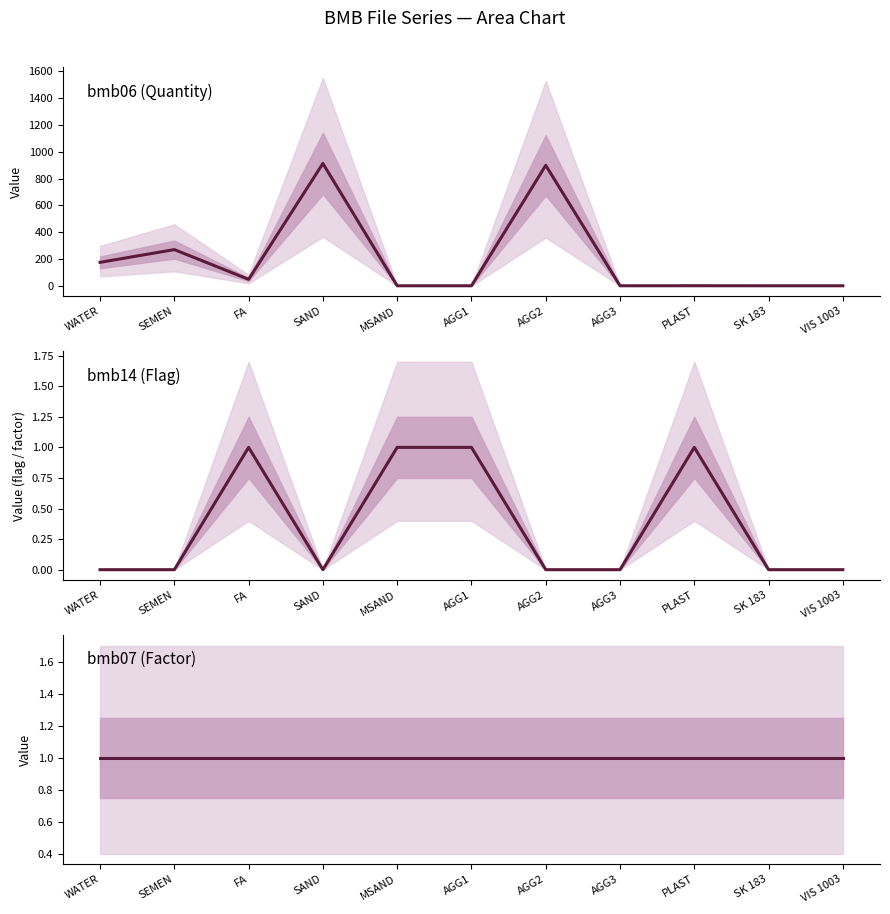

What is the label of the 7th point from the left?

AGG2